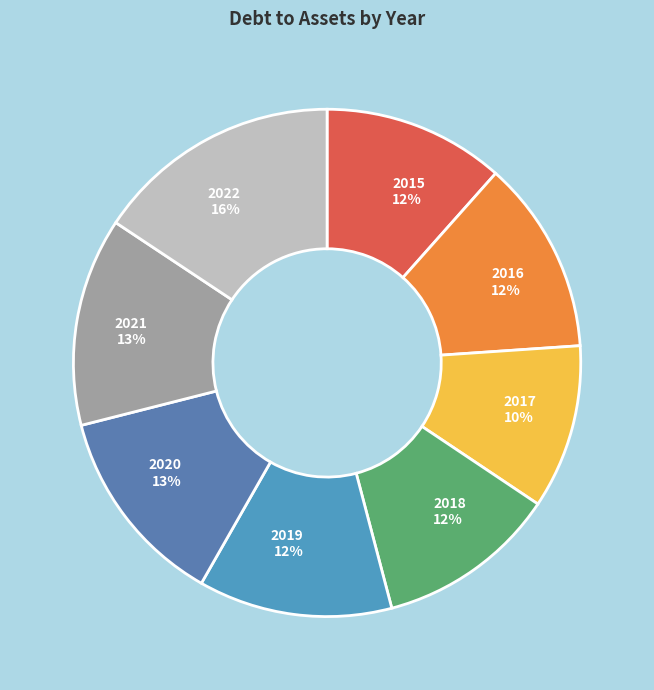

To the nearest percent, what is the difference between the 2020 13% and 2015 12% slice percentages?

1%